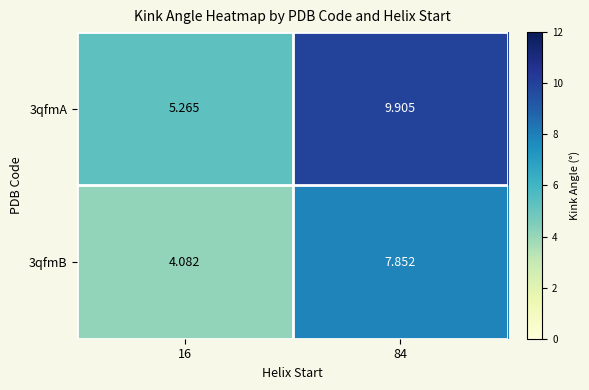

List the series in order of their overall mean, highest first.

3qfmA, 3qfmB